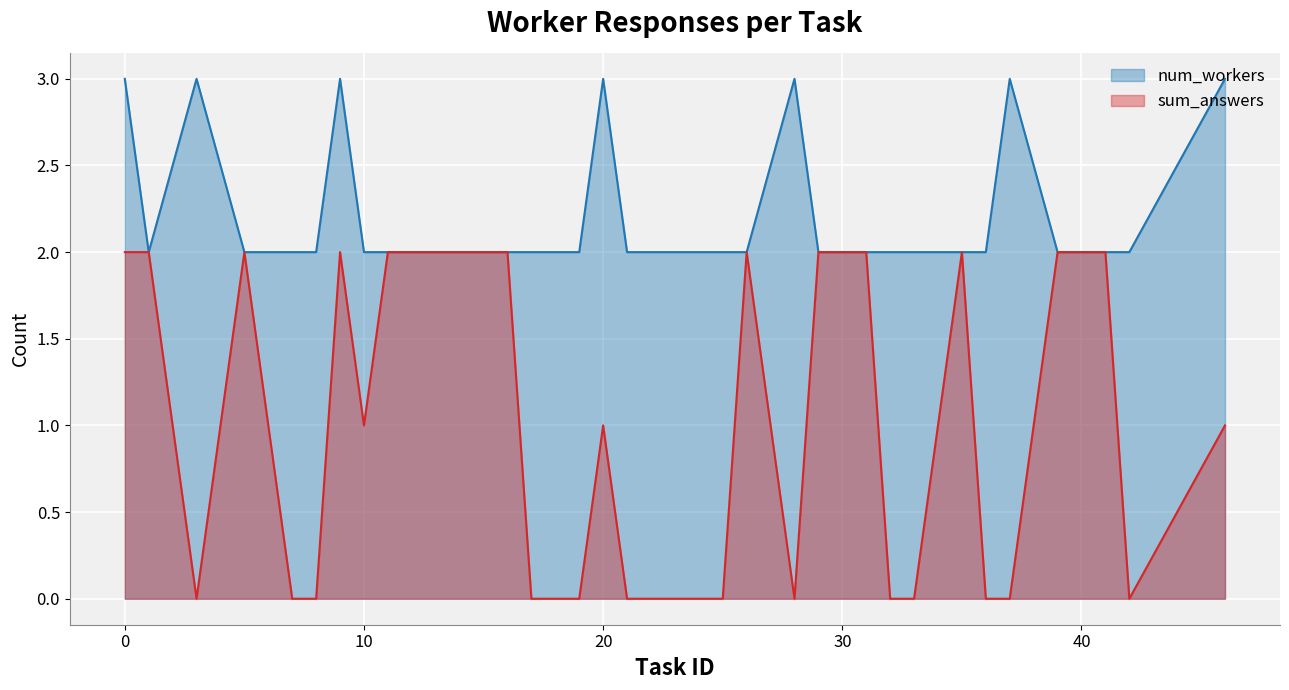

What is the difference between the second highest and second lowest values in the sum_answers series?

2